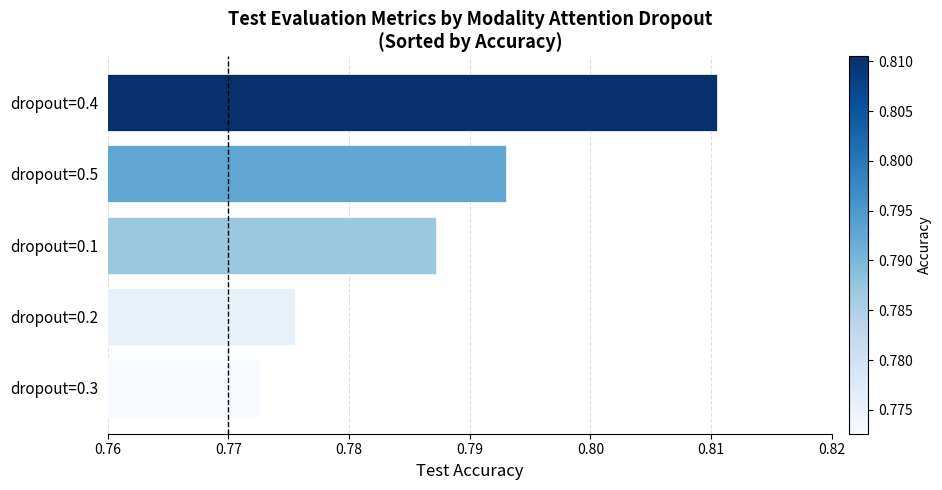

What is the sum of all values?

3.9